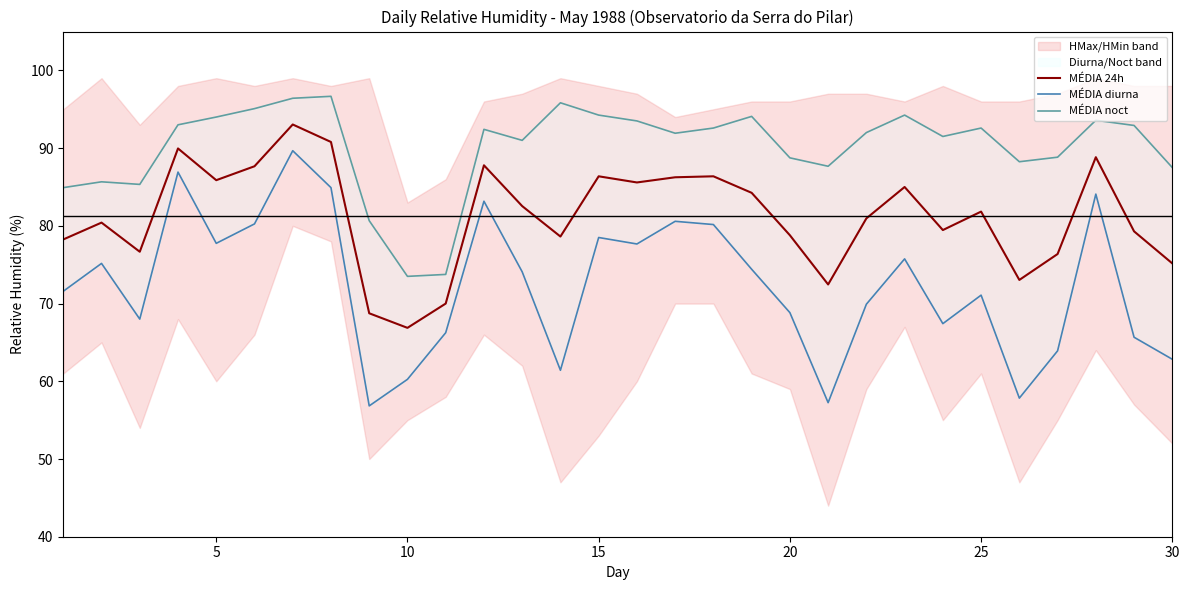

Reading left to right, list all the values displayed in this chart.

MÉDIA 24h: 78.2	80.4	76.7	90.0	85.9	87.7	93.0	90.8	68.8	66.9	70.0	87.8	82.5	78.6	86.4	85.6	86.2	86.4	84.2	78.8	72.5	81.0	85.0	79.5	81.8	73.0	76.4	88.8	79.3	75.2
MÉDIA diurna: 71.6	75.2	68.0	86.9	77.8	80.2	89.7	84.9	56.8	60.2	66.2	83.2	74.1	61.4	78.5	77.7	80.6	80.2	74.4	68.8	57.2	69.9	75.8	67.4	71.1	57.8	63.9	84.1	65.7	62.8
MÉDIA noct: 84.9	85.7	85.3	93.0	94.0	95.1	96.4	96.7	80.7	73.5	73.8	92.4	91.0	95.8	94.2	93.5	91.9	92.6	94.1	88.8	87.7	92.0	94.2	91.5	92.6	88.2	88.8	93.6	92.9	87.5